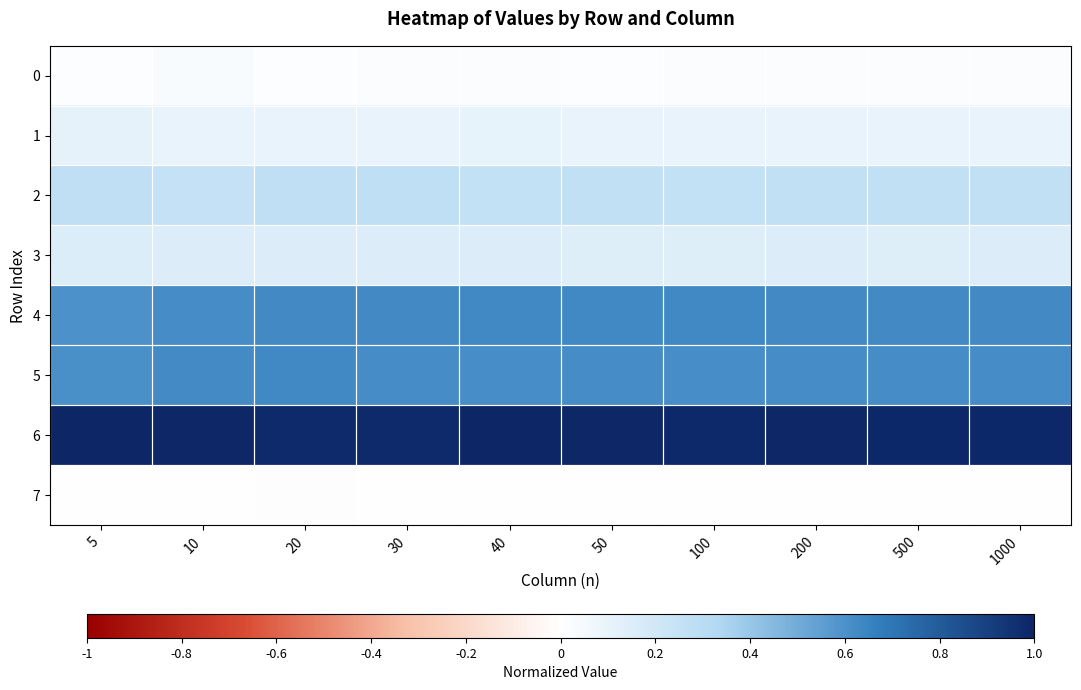

What is the spread (max minus min) of values at 50?

1.0